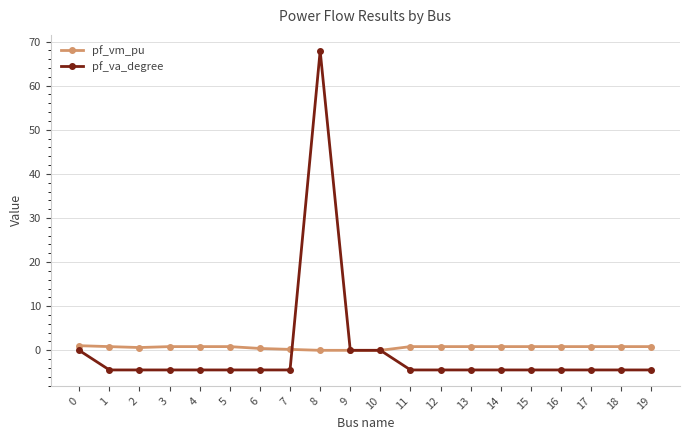

True or false: pf_va_degree has a value of -4.4 at 14.

True